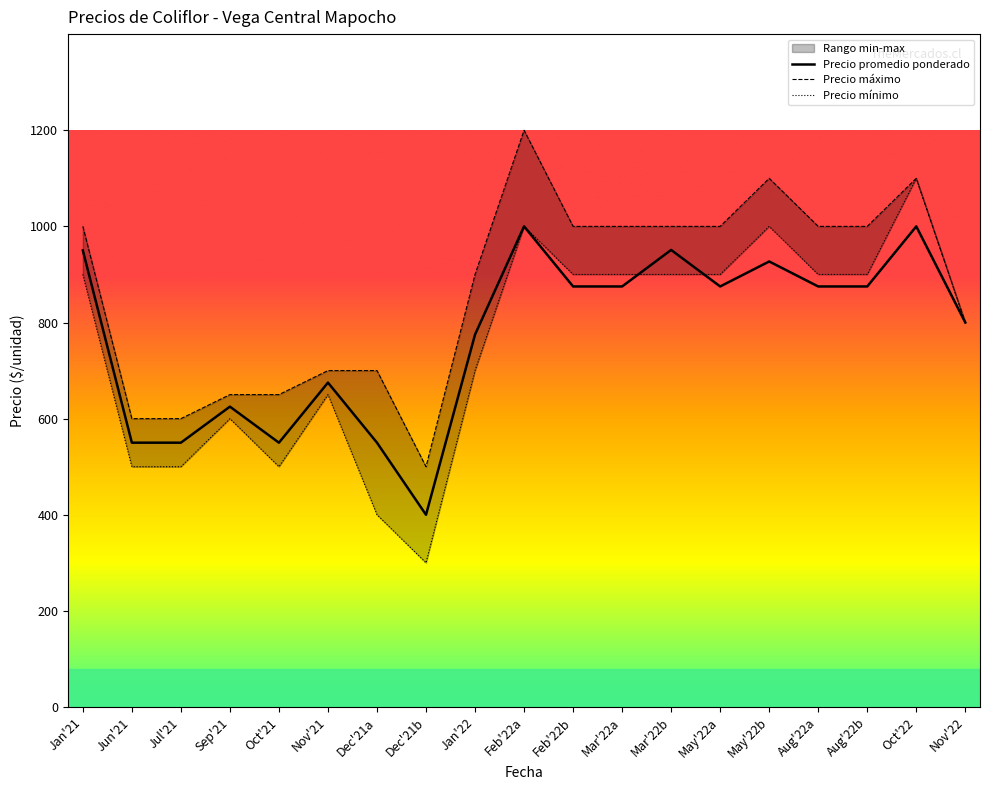

List the labels in order of Precio mínimo value, largest first.

Oct'22, Feb'22a, May'22b, Jan'21, Feb'22b, Mar'22a, Mar'22b, May'22a, Aug'22a, Aug'22b, Nov'22, Jan'22, Nov'21, Sep'21, Jun'21, Jul'21, Oct'21, Dec'21a, Dec'21b